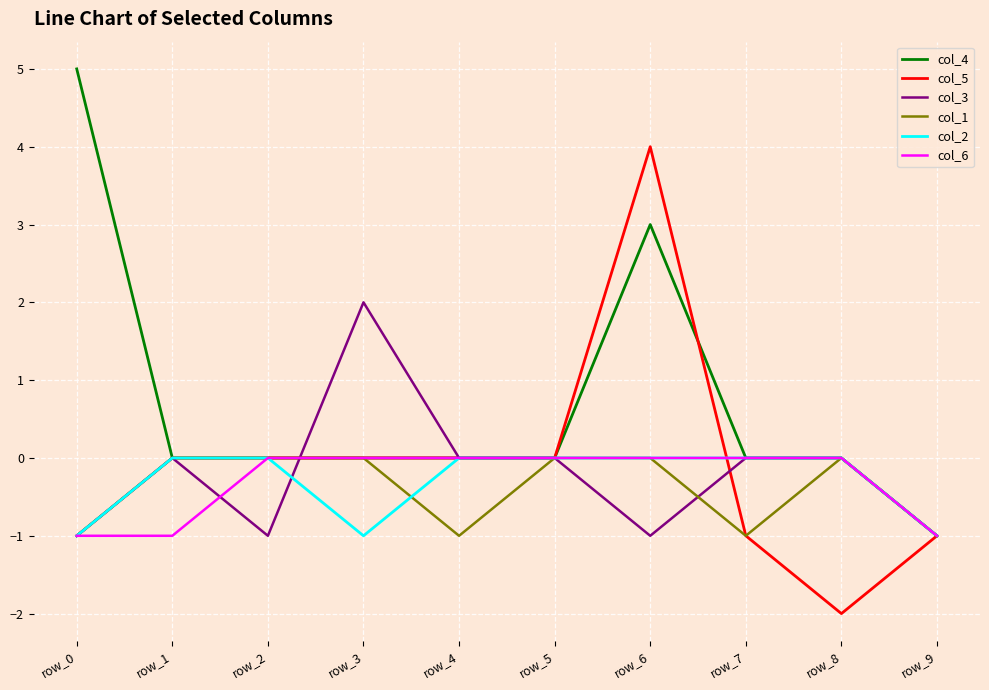

At which category is the sum across all series the highest?

row_6